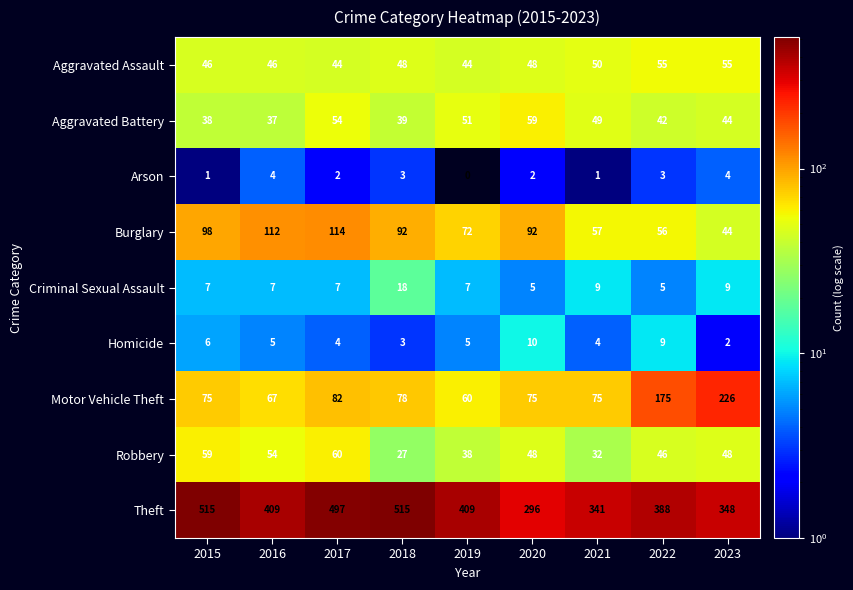

Count the number of categories in the chart.

9